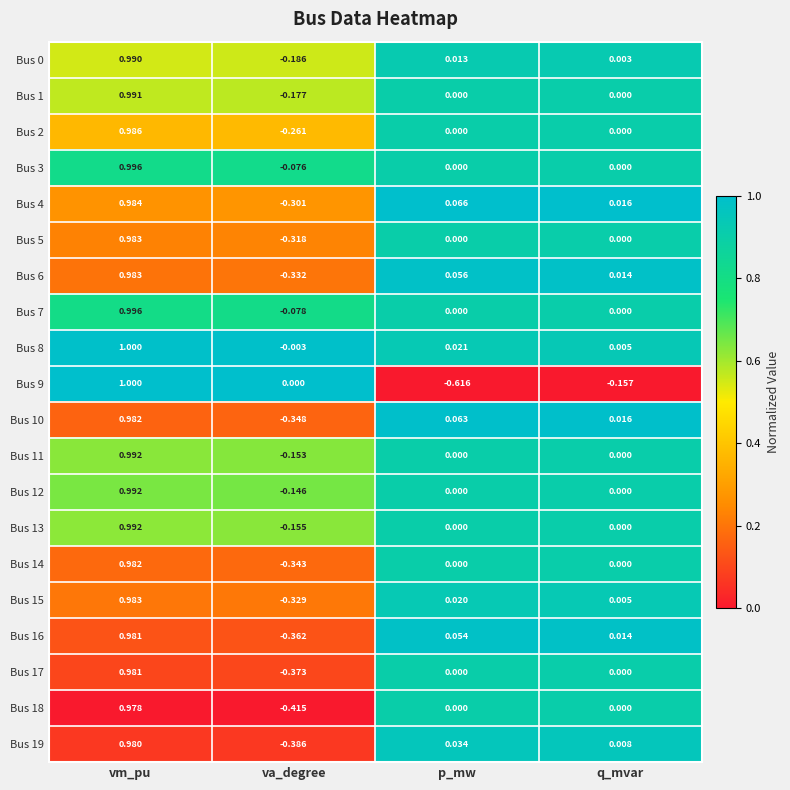

At which label is Bus 9 closest to 0?

va_degree